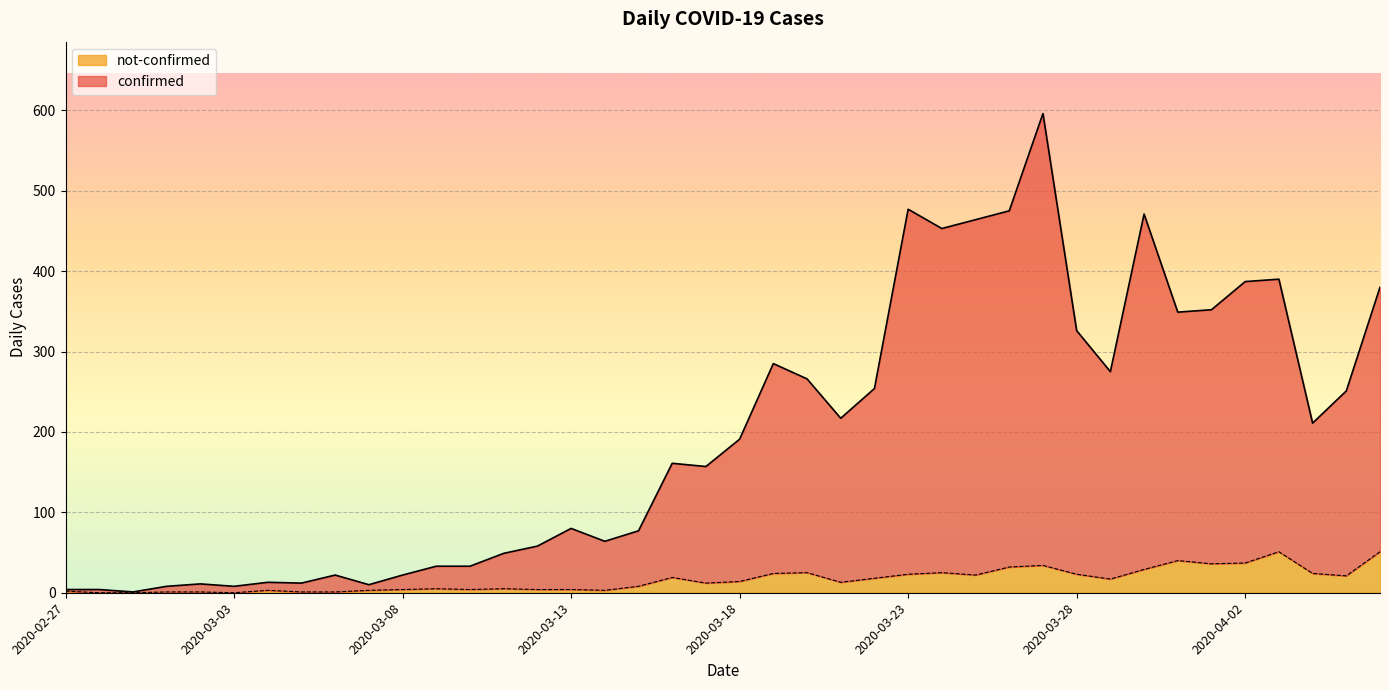

Rank the series at 2020-03-09 from highest to lowest value.

confirmed, not-confirmed